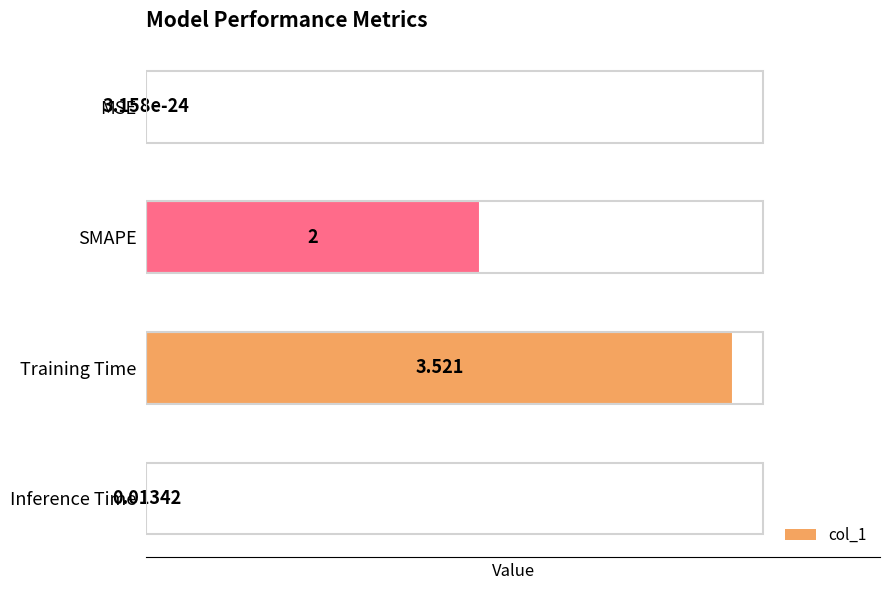

Which has a higher value, Training Time or MSE?

Training Time